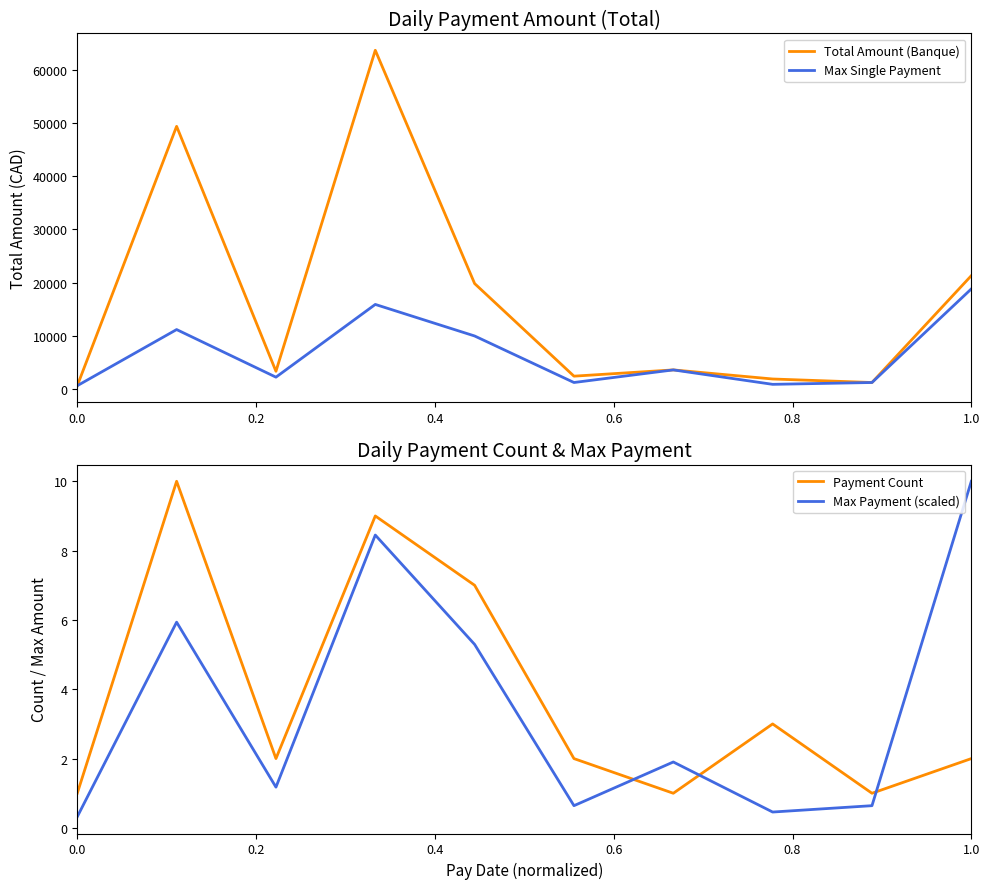

In Total Amount (Banque), how many points are higher than both neighbors (excluding endpoints)?

3